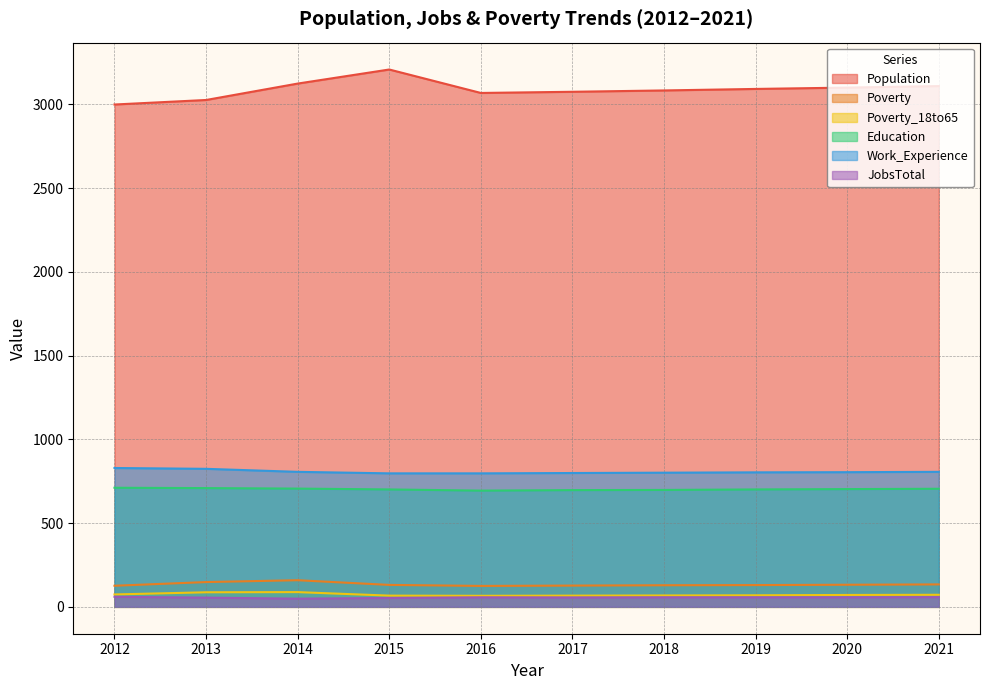

What is the total value across all series at 2018?

4836